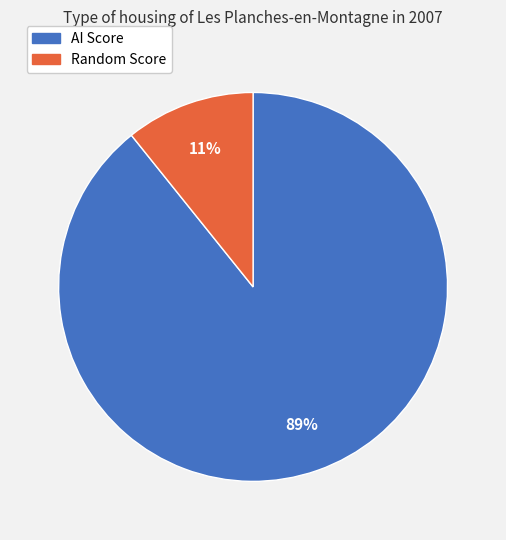

Combined, do AI Score and Random Score account for over 50%?

Yes